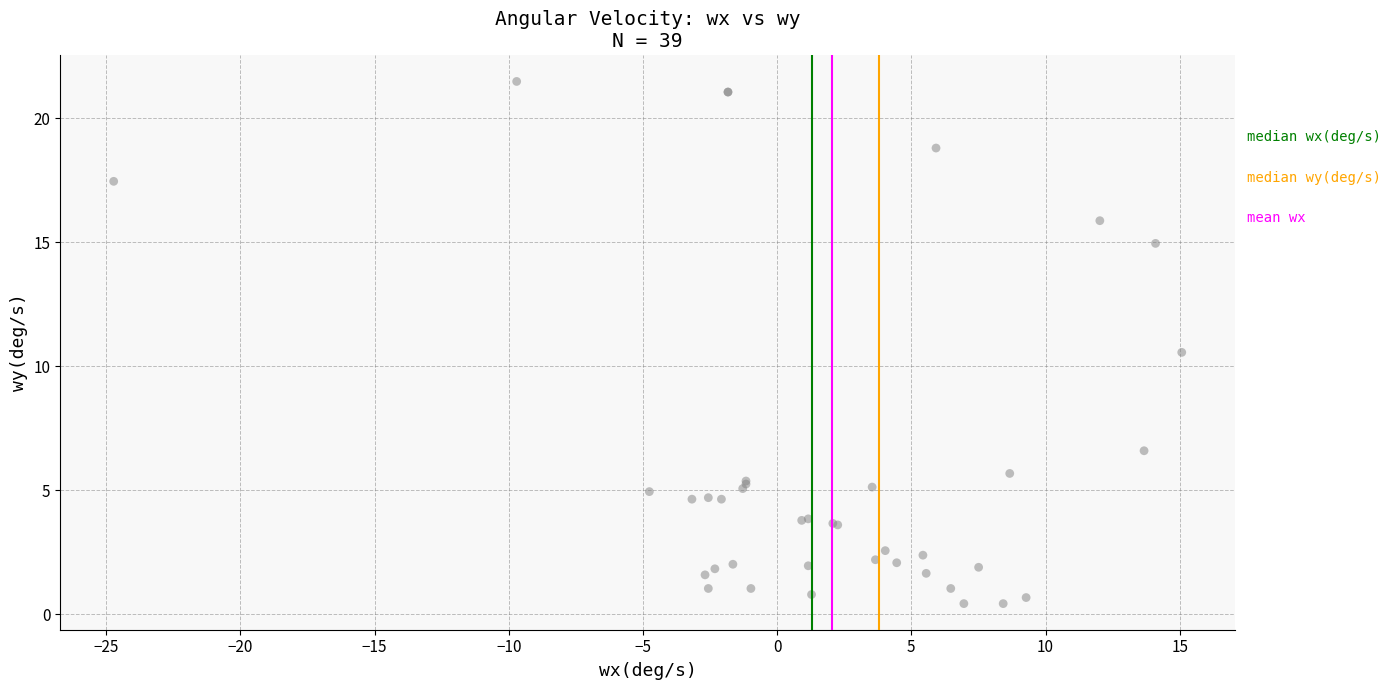

What Y value in the scatter plot is closest to 10?

10.6